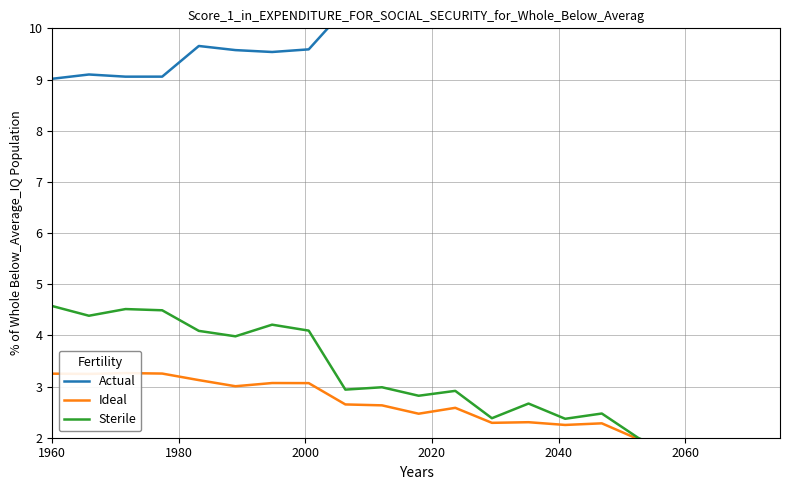

What is the sum of all Actual values?

206.1